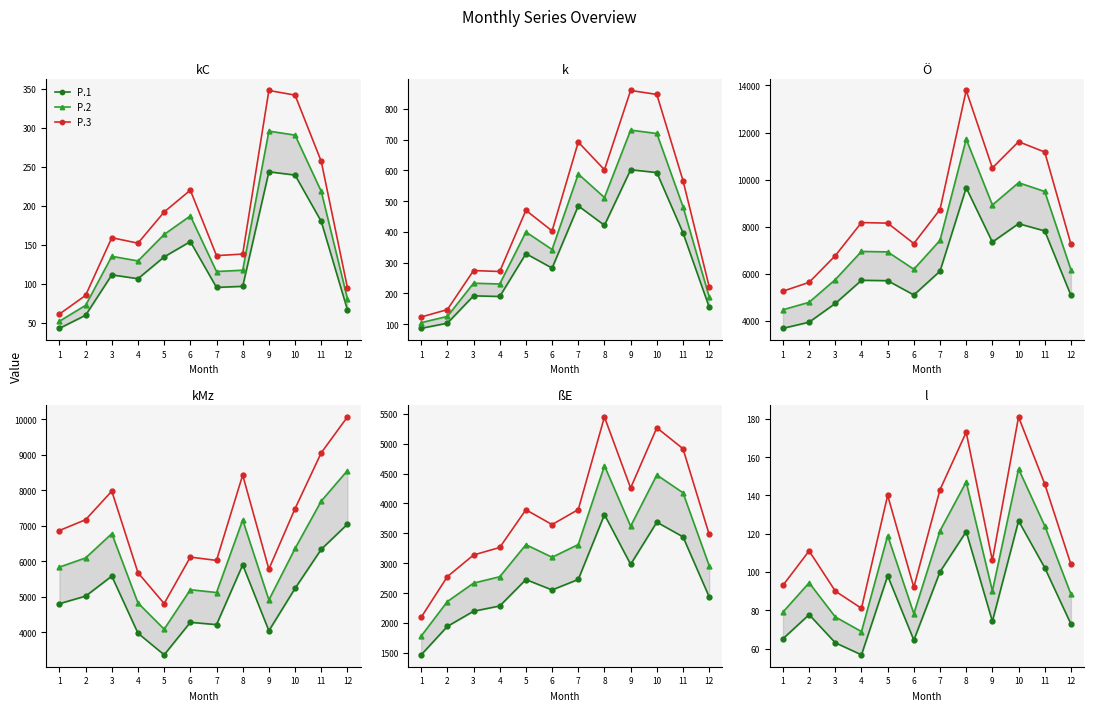

Is it true that P.3 equals 250.4 at 11?

False